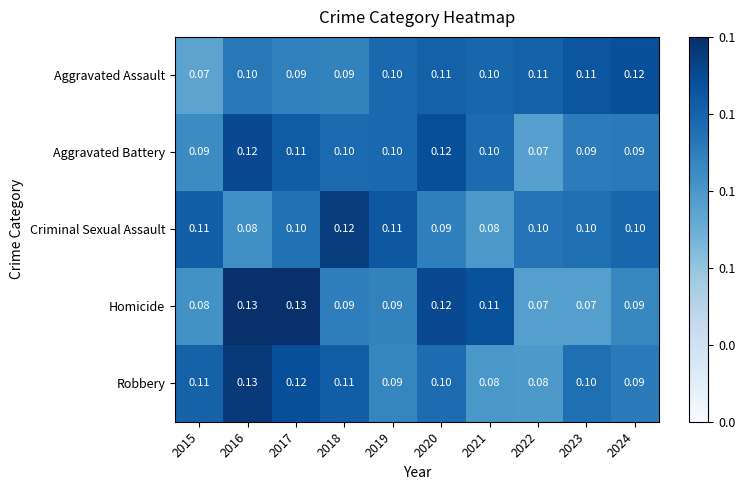

Which series has the largest range (max minus min)?

Homicide